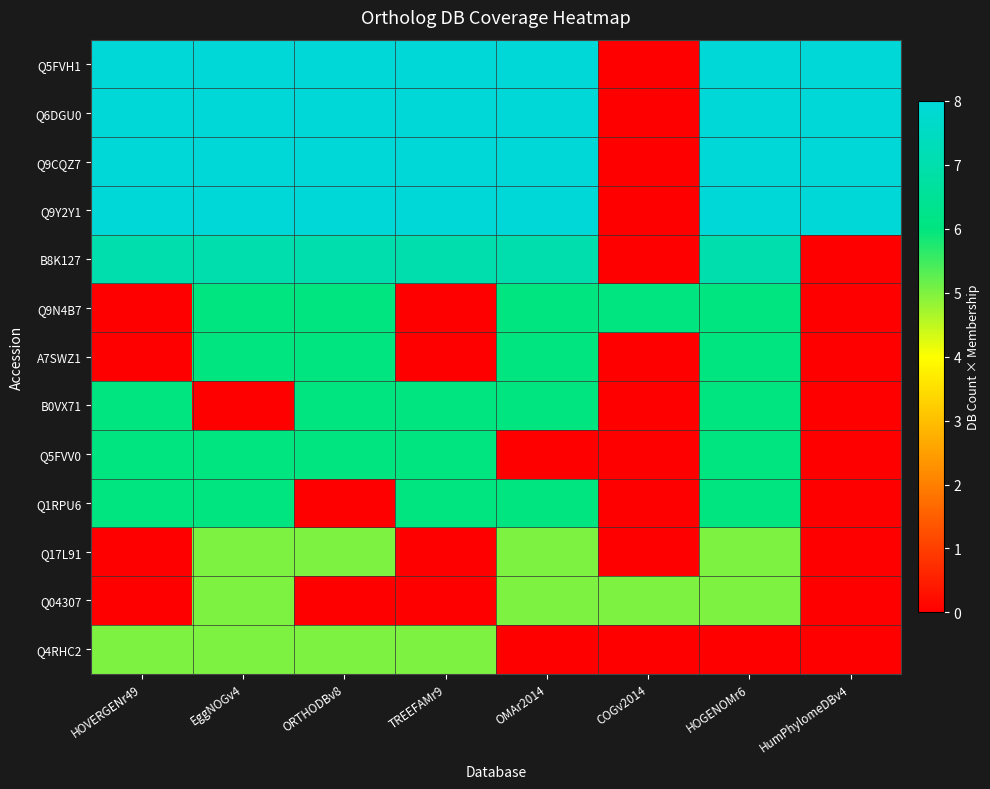

At which category is the sum across all series the highest?

HOGENOMr6